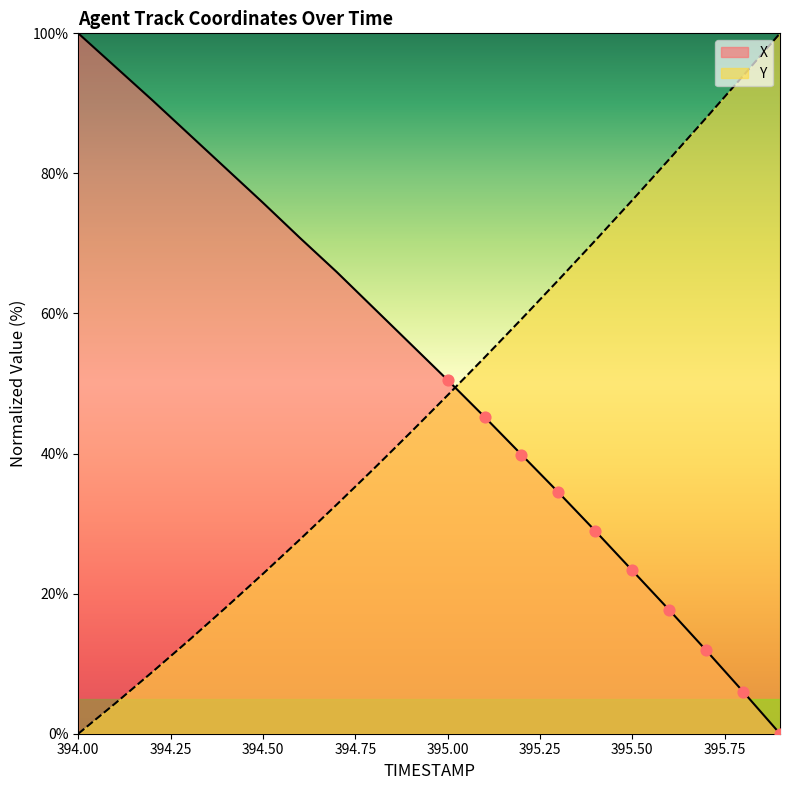

Which series has the largest total across all categories?

X